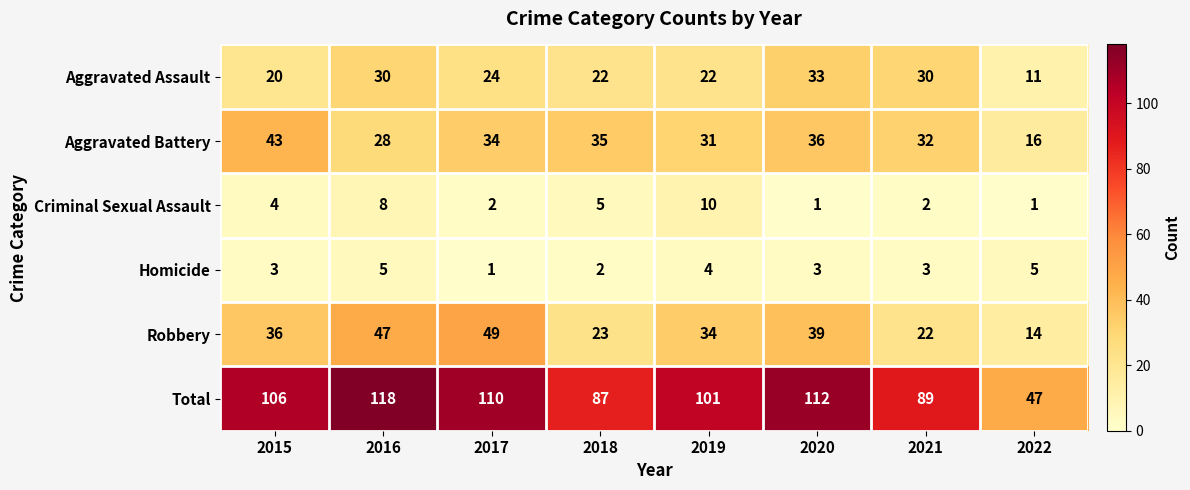

Which series has the largest total across all categories?

Total